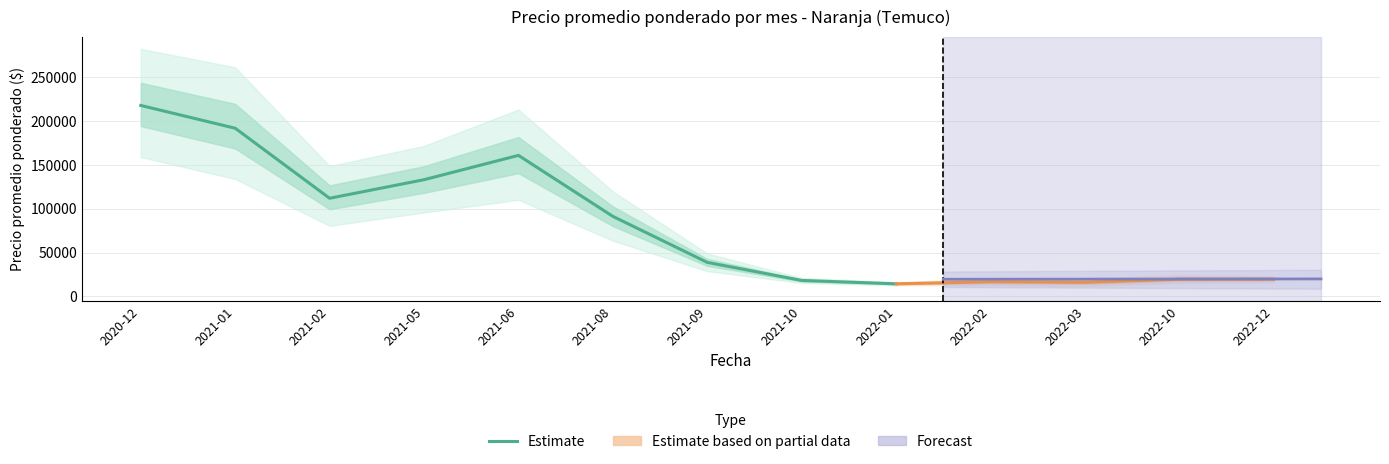

Which label corresponds to the smallest value in the chart?

2022-01